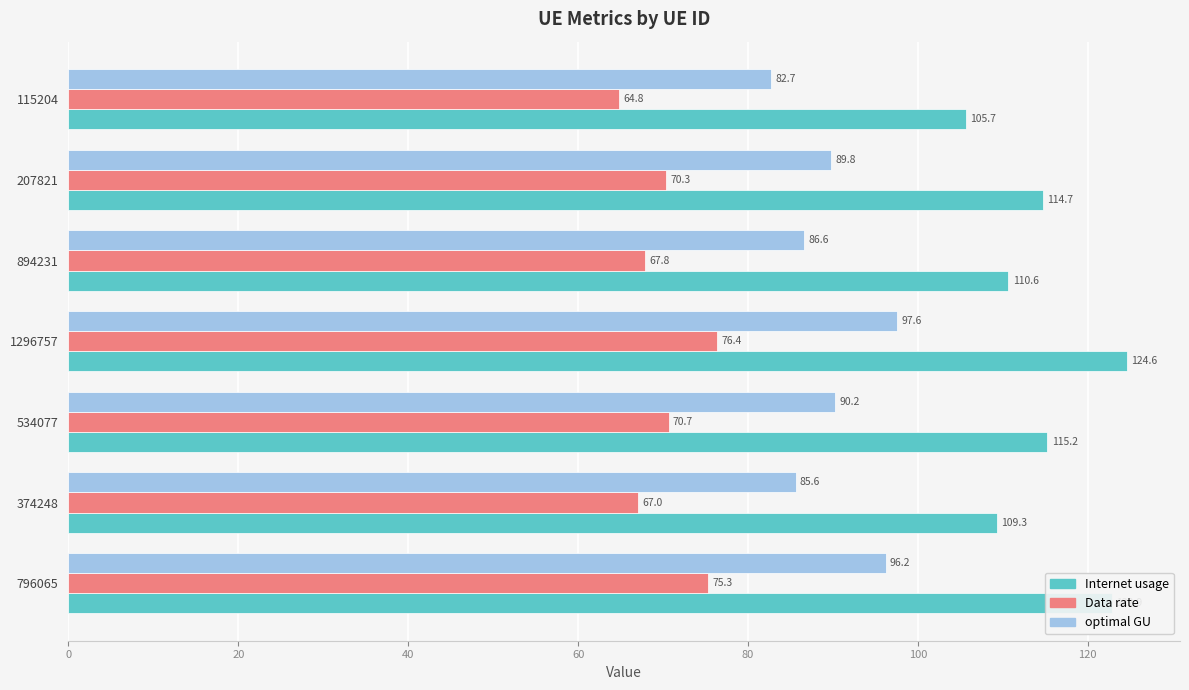

At which category is the sum across all series the highest?

1296757